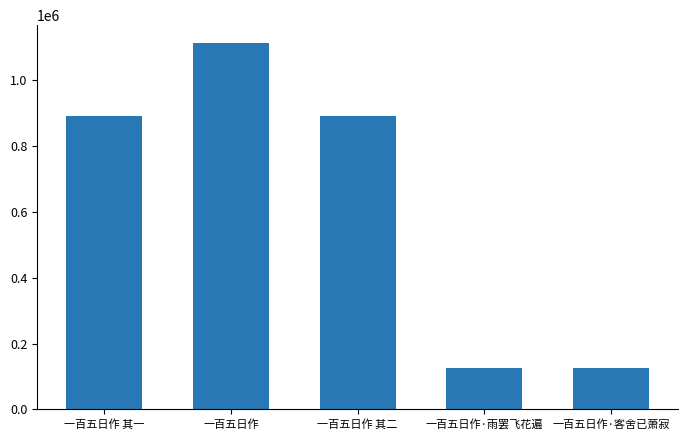

Does the chart contain stacked bars?

No